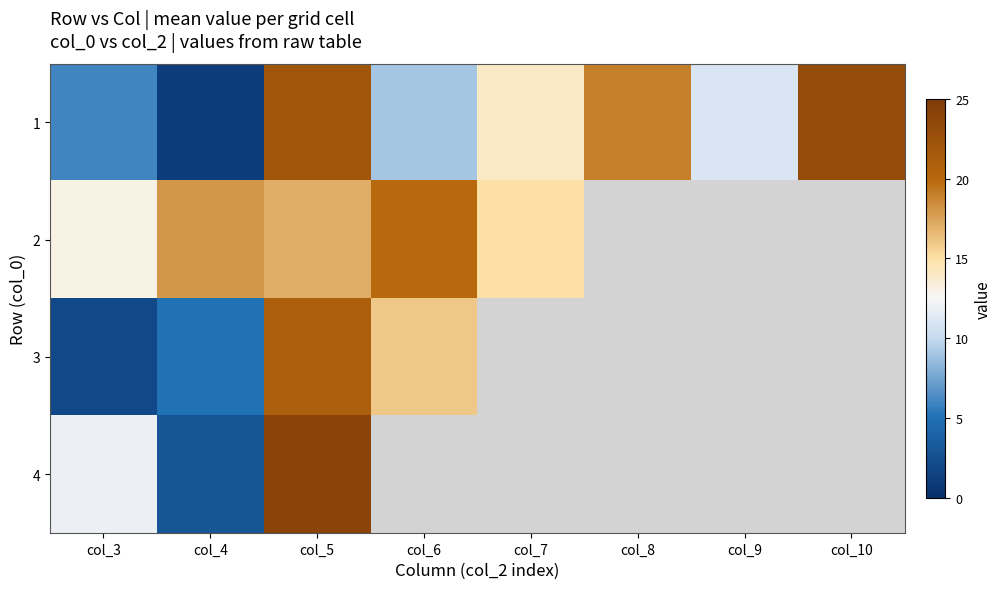

What is the spread (max minus min) of values at col_4?

17